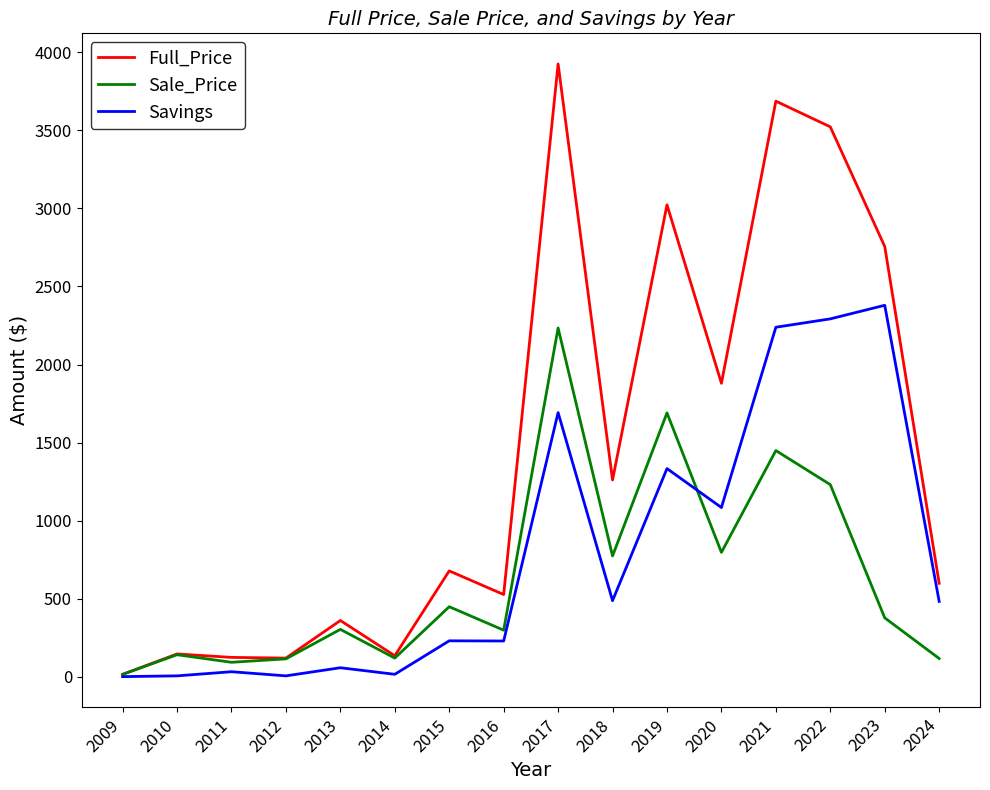

Which series has the widest spread of values?

Full_Price